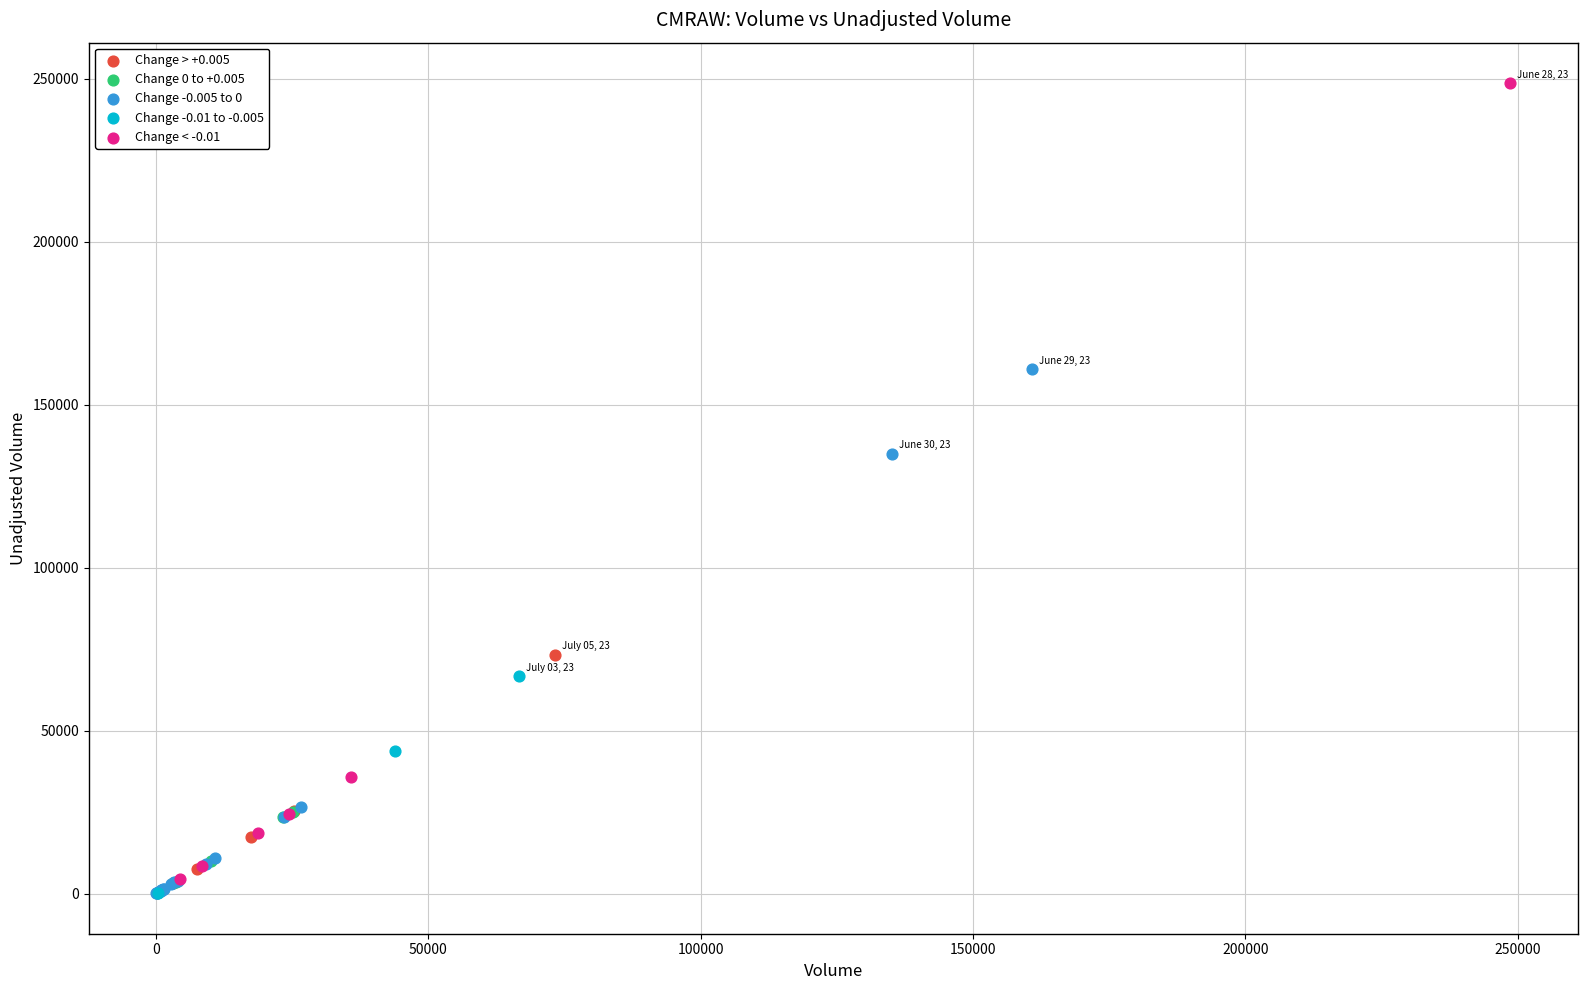

Which series reaches the maximum Y coordinate?

Change < -0.01